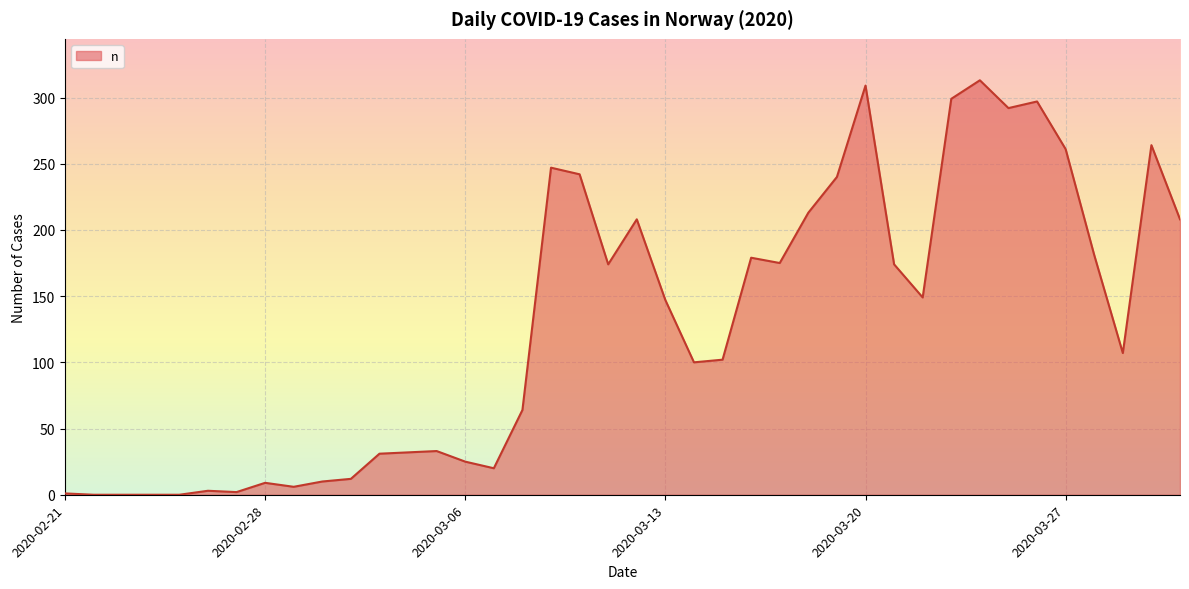

What is the maximum value shown in the chart?

313